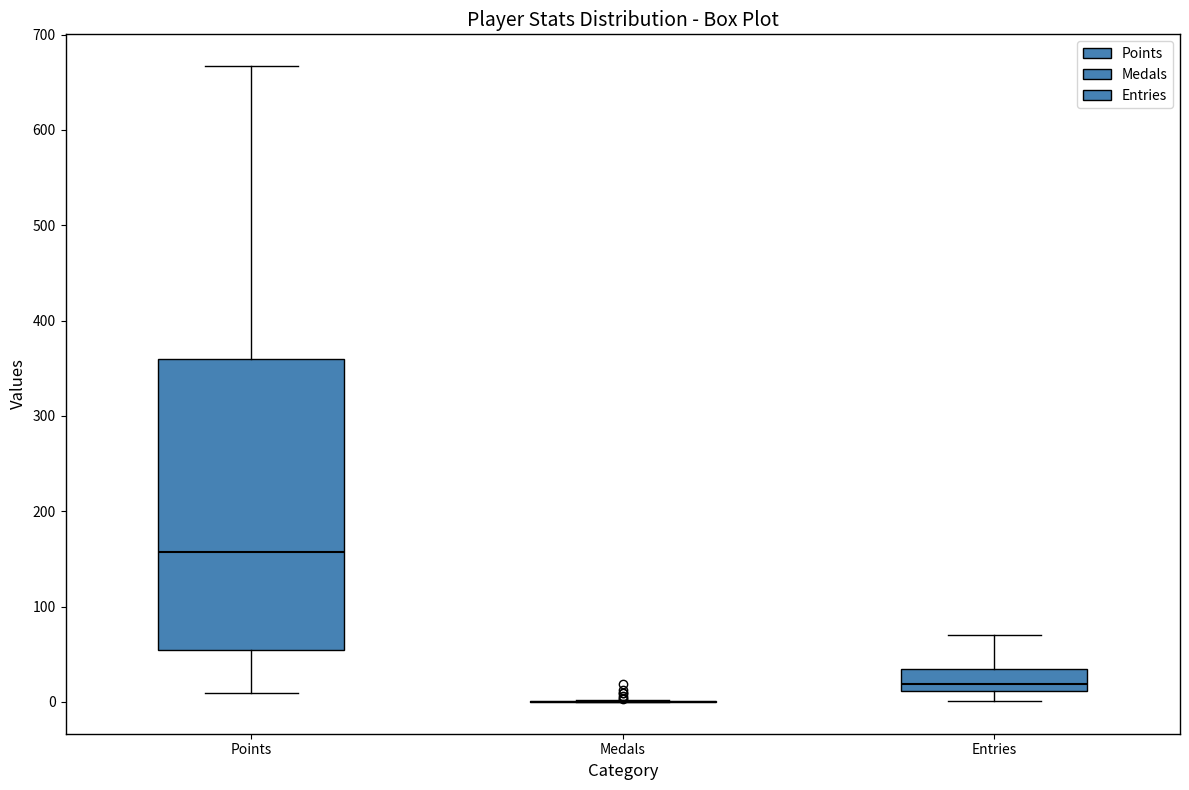

Reading left to right, transcribe this box plot: for each box, give where its median line is, the range the box spans, and where its two whiskers end, as read against the y-axis. The values are not printed on the chart, so give them approximately, as read against the axis.

Points: median 160, box 50 to 360, whiskers 10 to 670
Medals: box collapsed to a line at 0, whiskers 0 to 0
Entries: median 20, box 10 to 40, whiskers 0 to 70